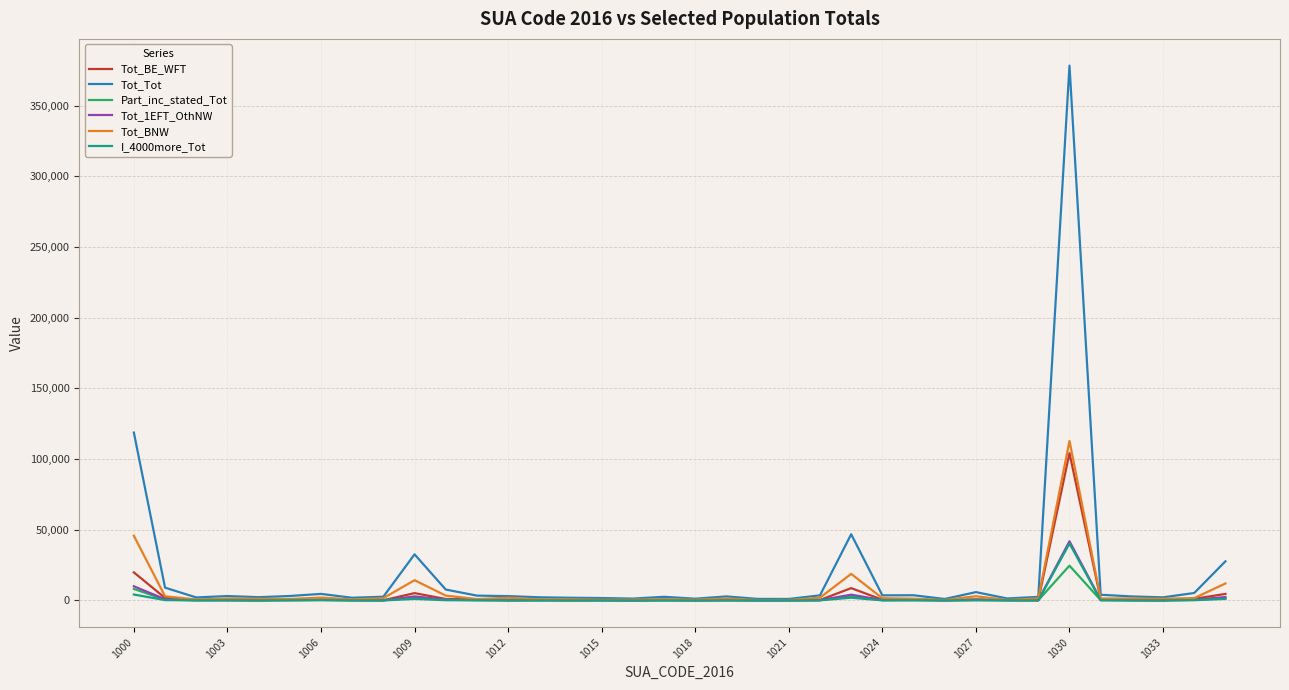

Which series has the largest range (max minus min)?

Tot_Tot